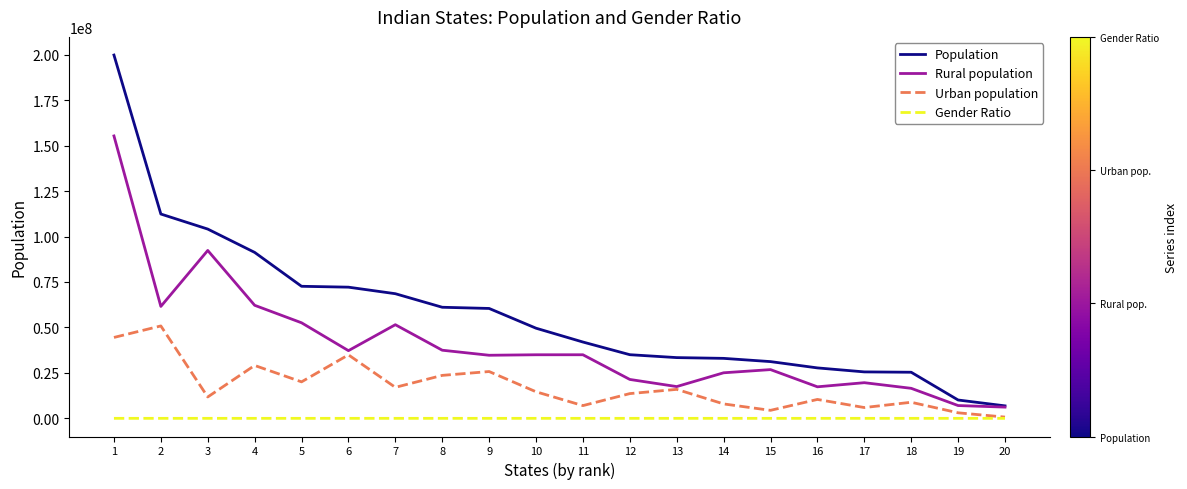

True or false: Gender Ratio has more than 0 points higher than both neighbors.

True